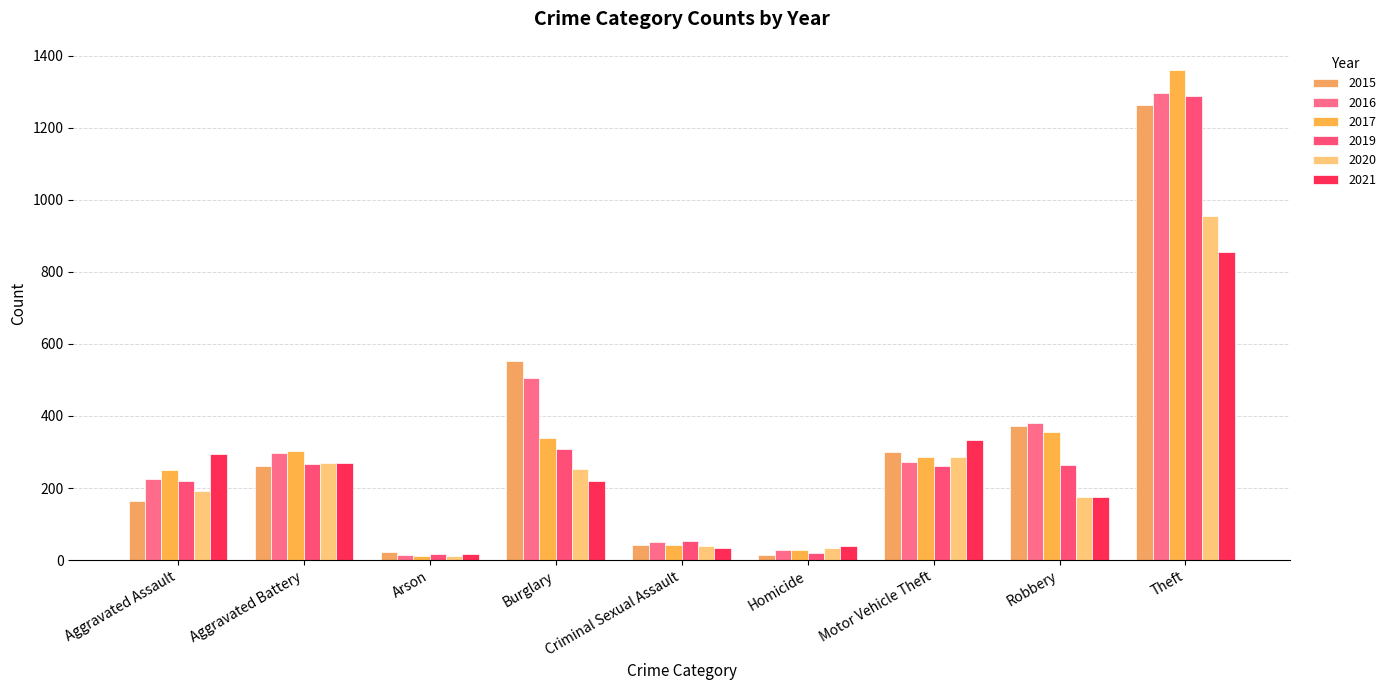

Reading left to right, extract all data points from this chart.

2015: Aggravated Assault=164	Aggravated Battery=260	Arson=22	Burglary=552	Criminal Sexual Assault=43	Homicide=13	Motor Vehicle Theft=299	Robbery=372	Theft=1263
2016: Aggravated Assault=225	Aggravated Battery=298	Arson=14	Burglary=505	Criminal Sexual Assault=51	Homicide=28	Motor Vehicle Theft=272	Robbery=381	Theft=1297
2017: Aggravated Assault=251	Aggravated Battery=303	Arson=12	Burglary=339	Criminal Sexual Assault=41	Homicide=27	Motor Vehicle Theft=285	Robbery=356	Theft=1359
2019: Aggravated Assault=220	Aggravated Battery=267	Arson=16	Burglary=308	Criminal Sexual Assault=54	Homicide=21	Motor Vehicle Theft=262	Robbery=264	Theft=1288
2020: Aggravated Assault=192	Aggravated Battery=269	Arson=12	Burglary=252	Criminal Sexual Assault=39	Homicide=34	Motor Vehicle Theft=287	Robbery=174	Theft=954
2021: Aggravated Assault=295	Aggravated Battery=270	Arson=18	Burglary=220	Criminal Sexual Assault=33	Homicide=38	Motor Vehicle Theft=332	Robbery=175	Theft=856